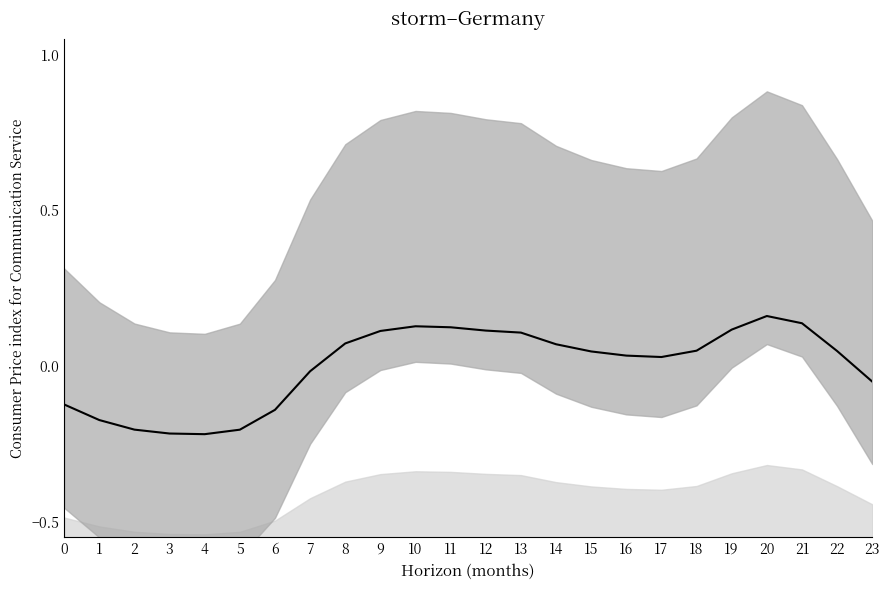

How many lines are shown in the chart?

1